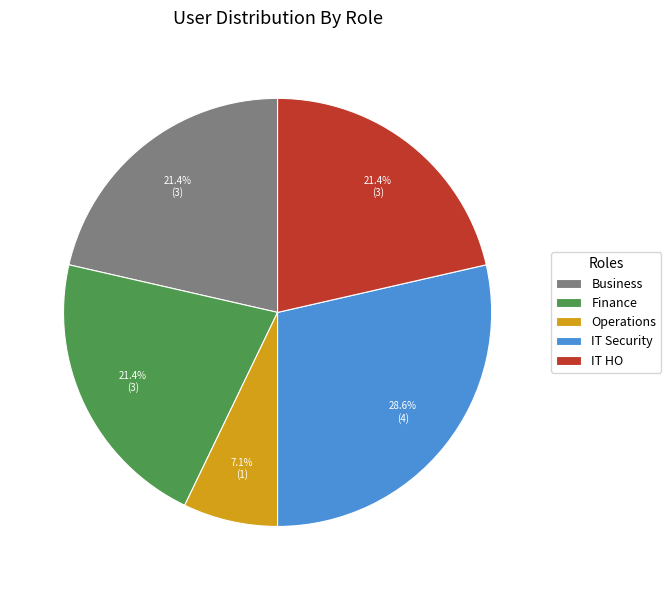

To the nearest percent, what percentage of the pie is Finance?

21%